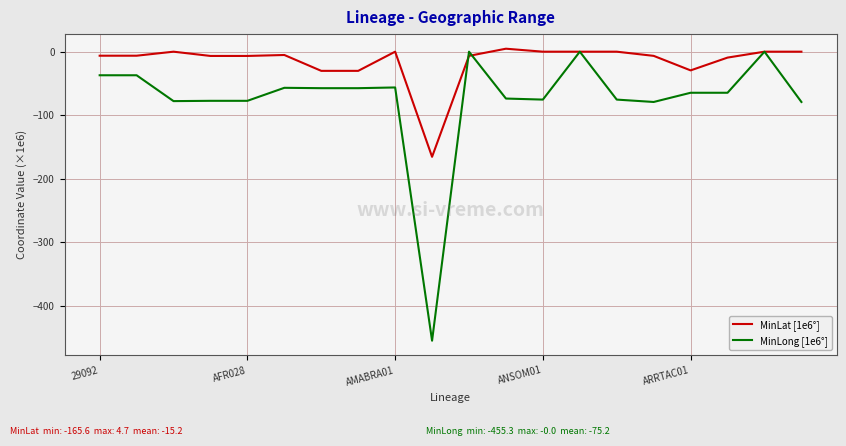

What are all the series names shown in the legend?

MinLat [1e6°], MinLong [1e6°]